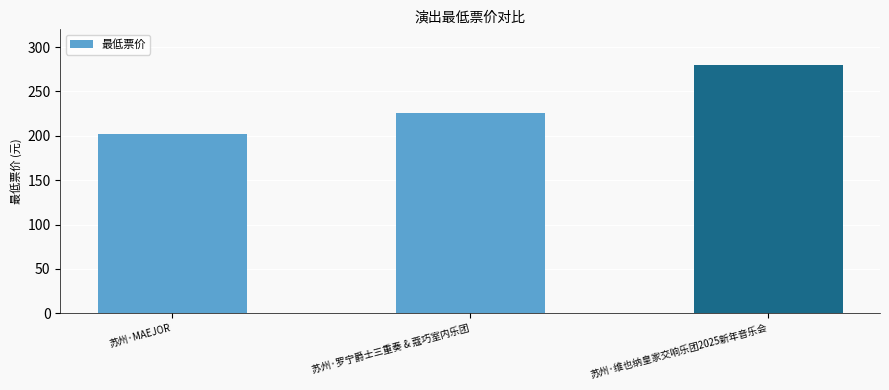

Rank the categories by value from highest to lowest.

苏州·维也纳皇家交响乐团2025新年音乐会, 苏州·罗宁爵士三重奏 & 蔻巧室内乐团, 苏州·MAEJOR